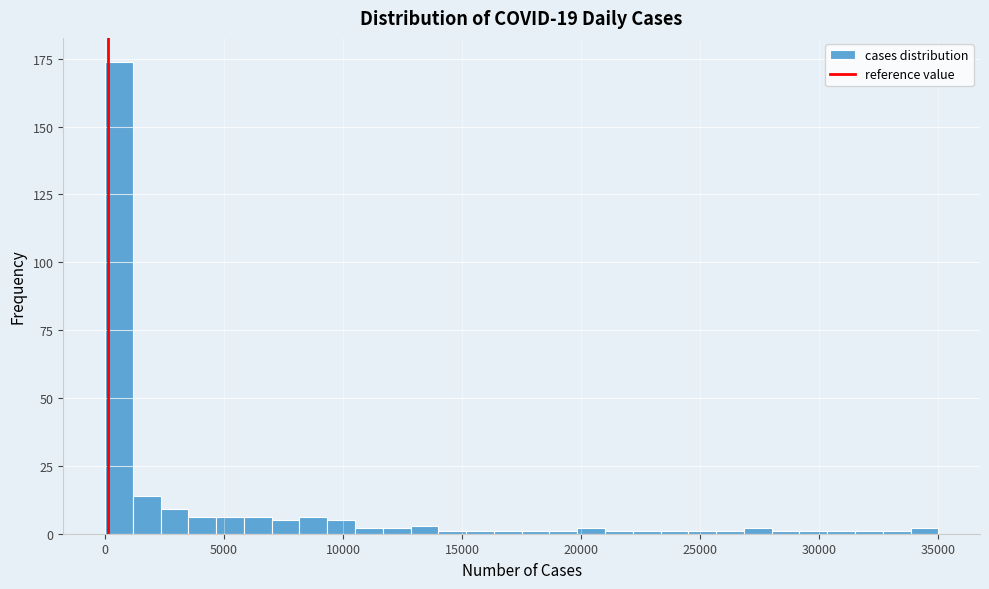

Read against the x-axis, roughly where is the centre of the tallest bar?

500